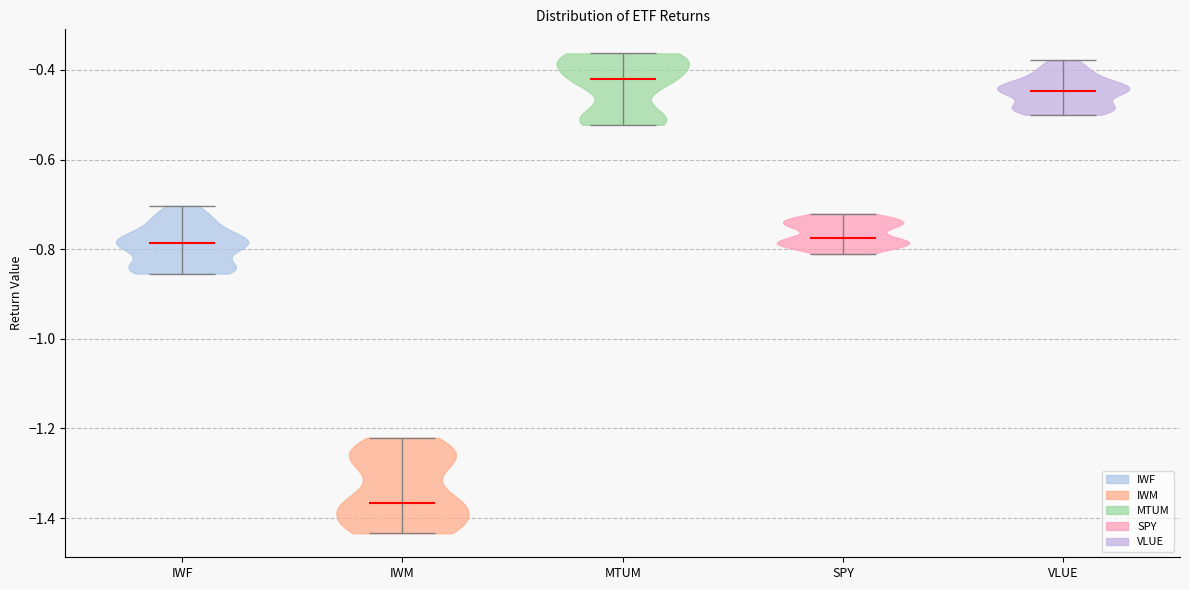

Which violin has the highest median line?

MTUM